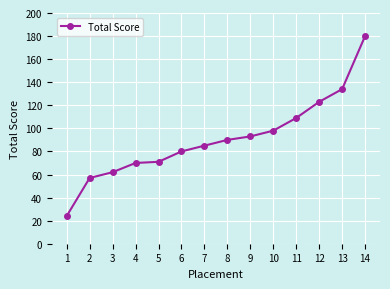

What is the value of the 1st point from the left?

24